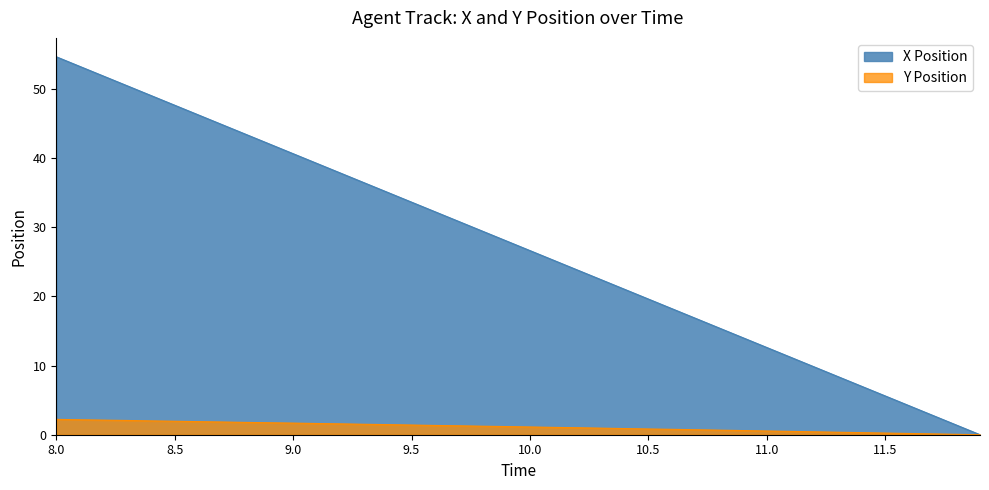

The value of X at 10.4 is 21.0. True or false?

True